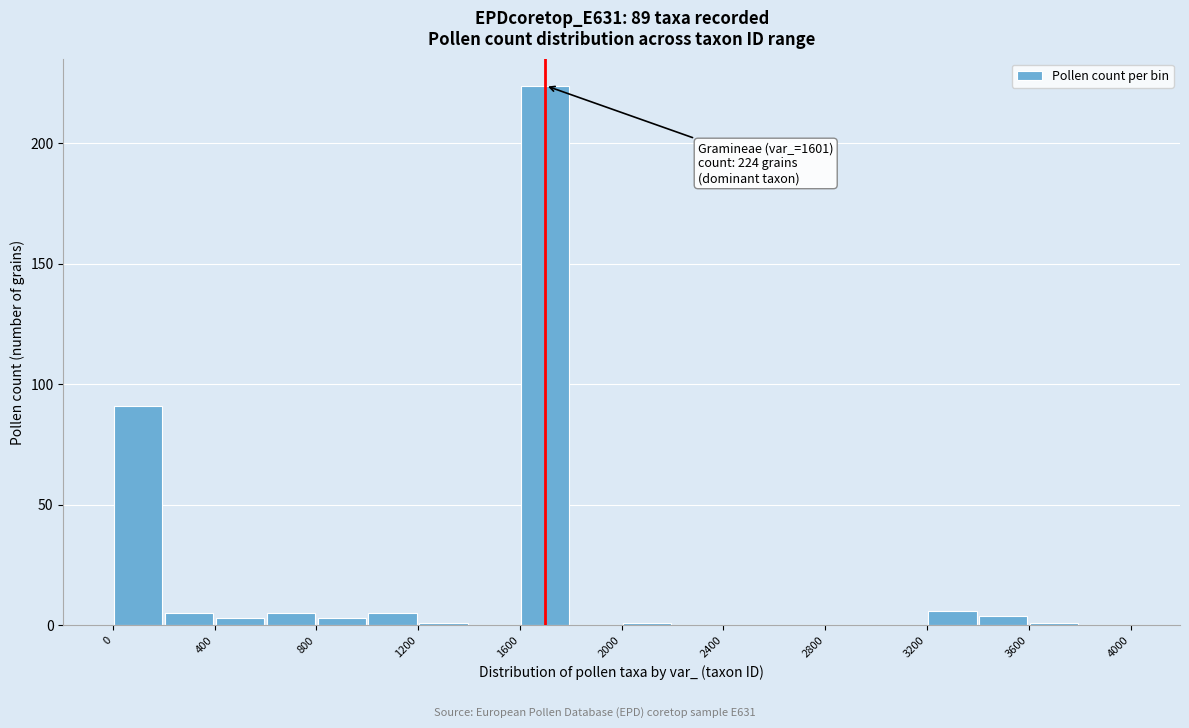

Over which range of the x-axis is the bar tallest?

1600 to 1800